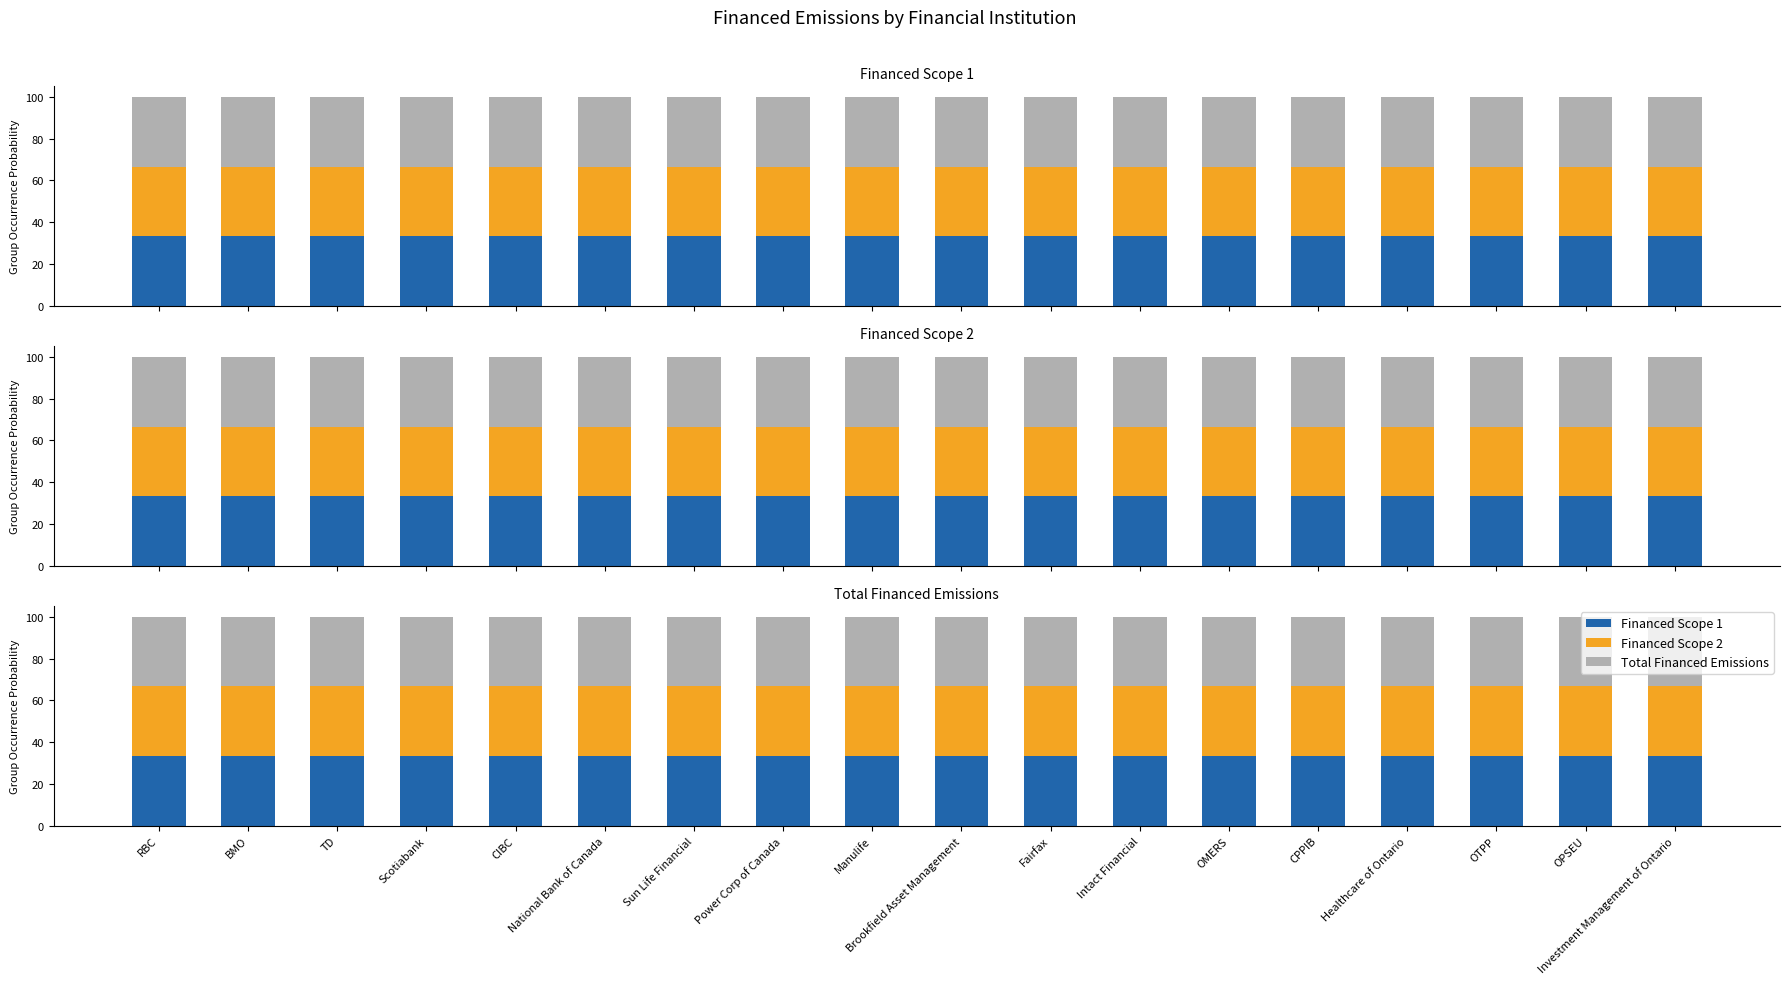

What is the label of the 15th bar from the right?

Scotiabank